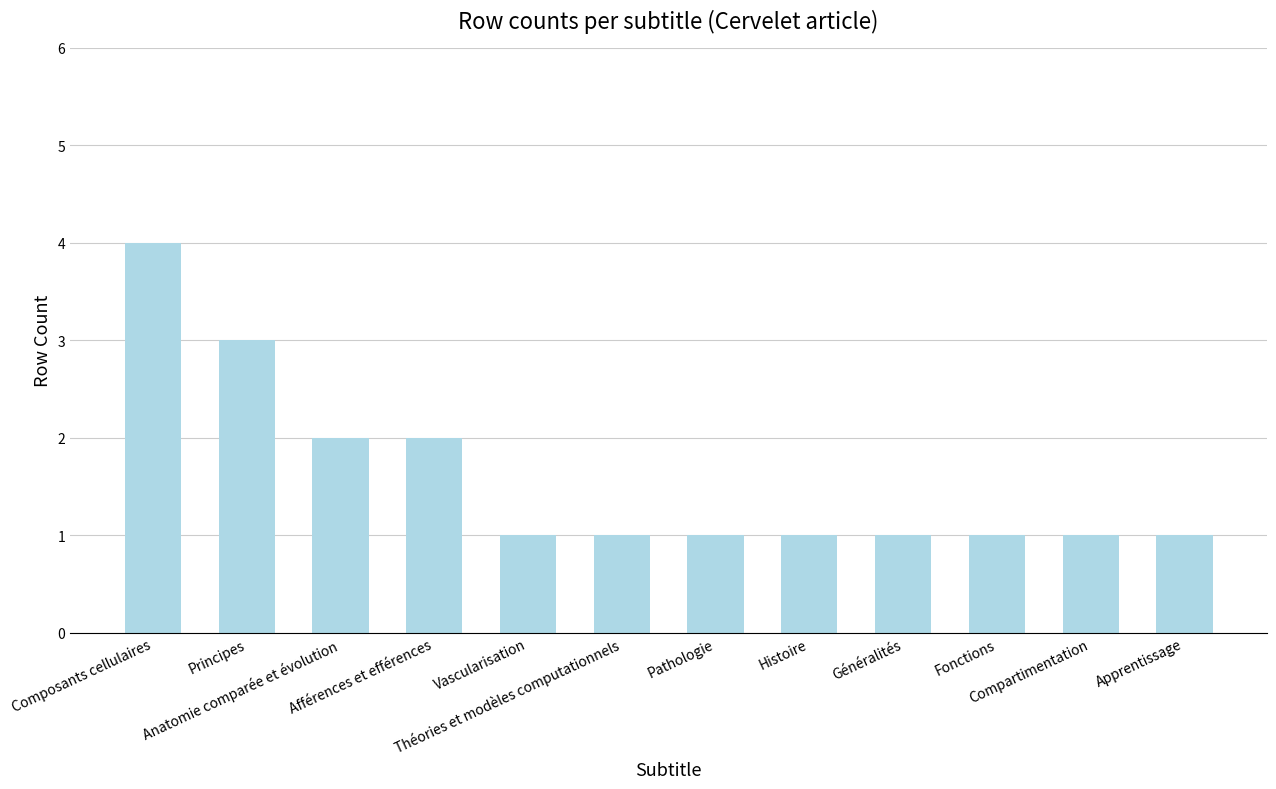

Count the values in the range 1 to 2.

10